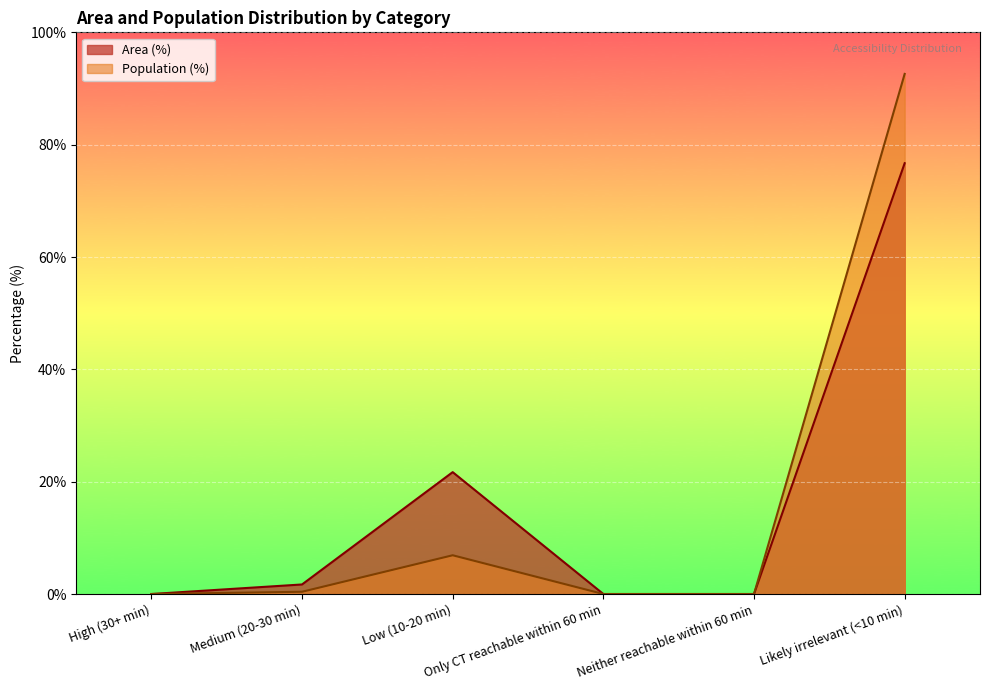

Which series has the widest spread of values?

Population (%)